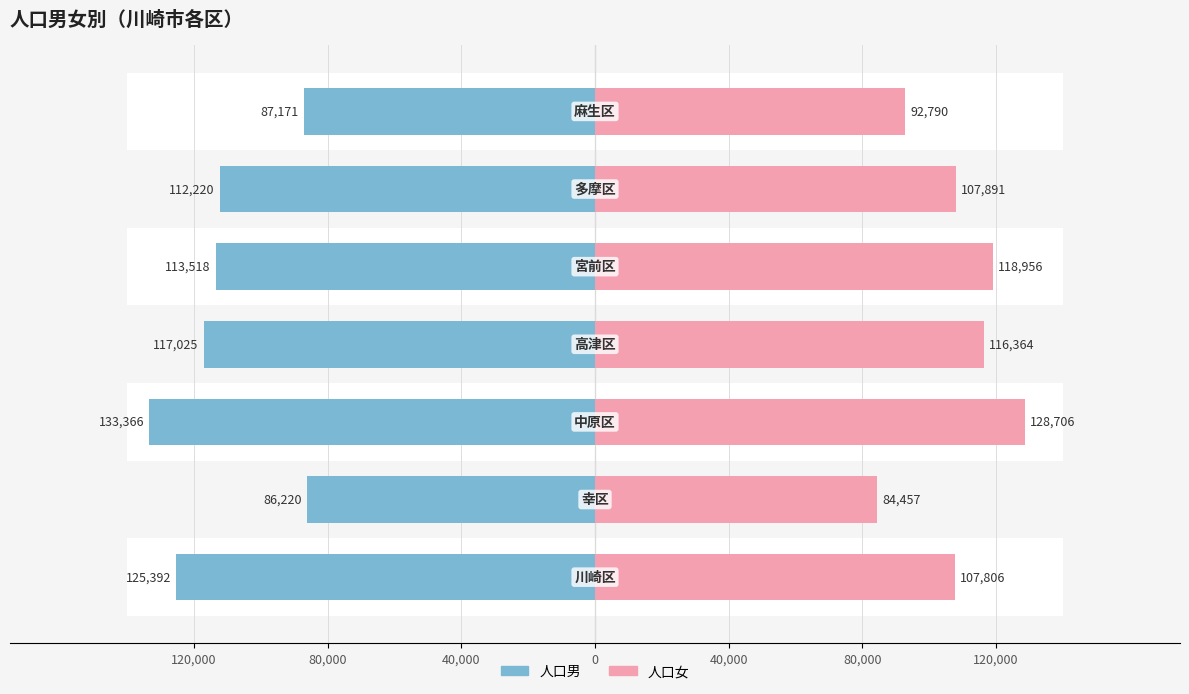

How many data points in 人口女 are above 107891?

3